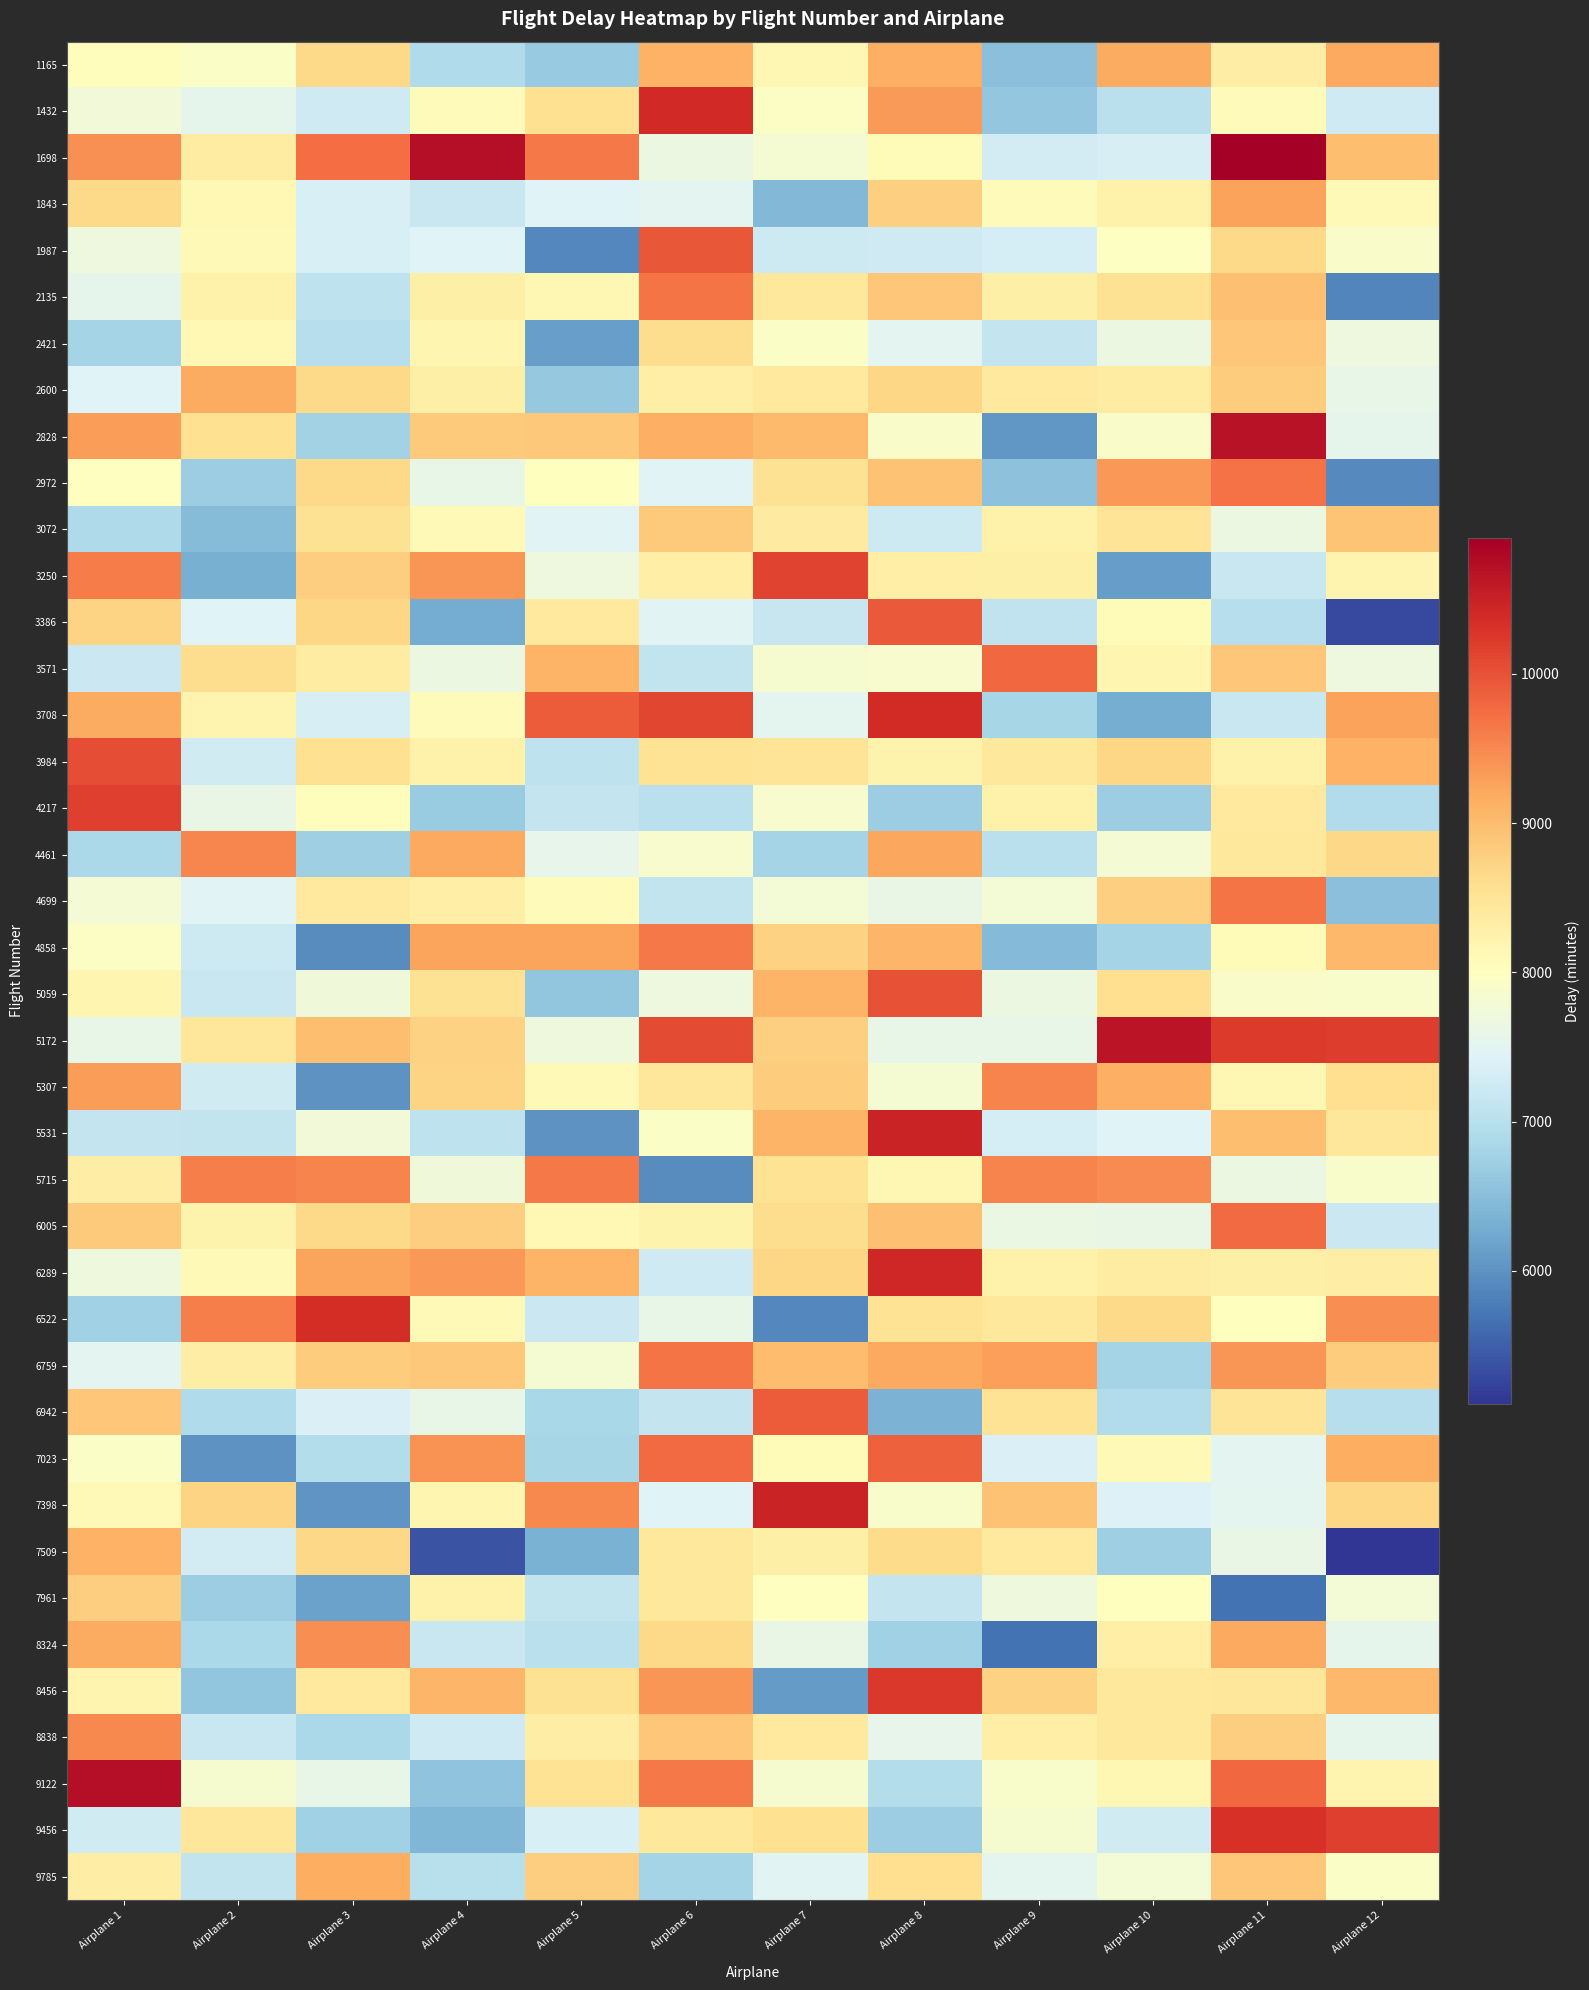

At which category is the sum across all series the highest?

Airplane 11